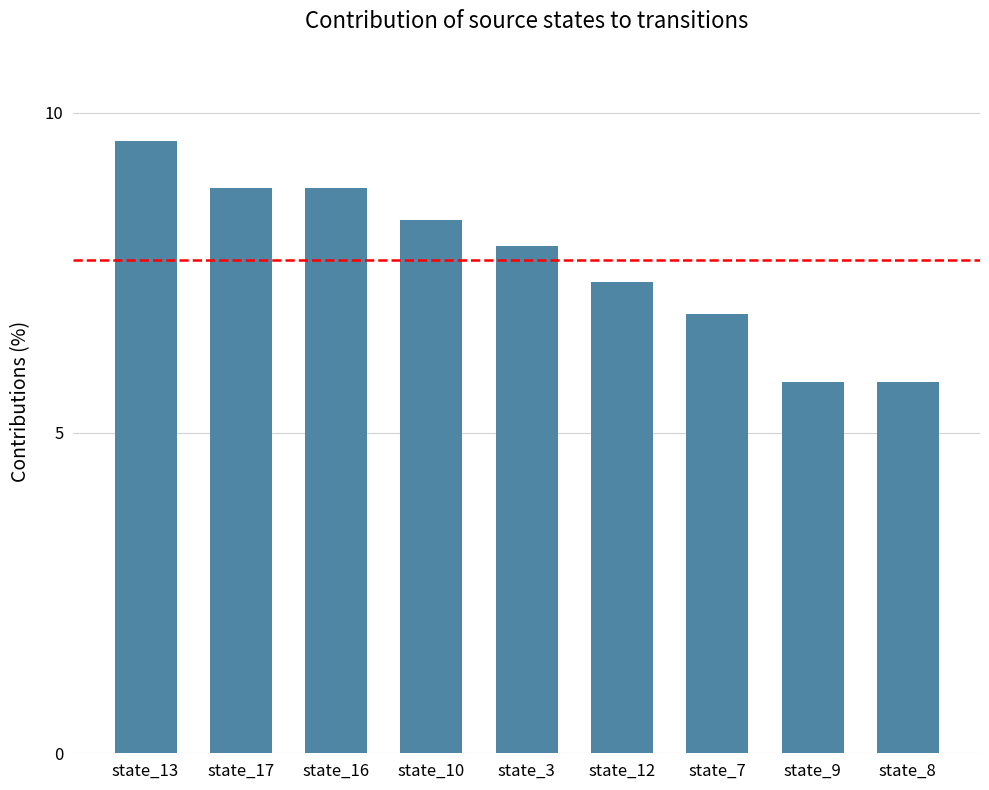

How many data points are less than 7?

3